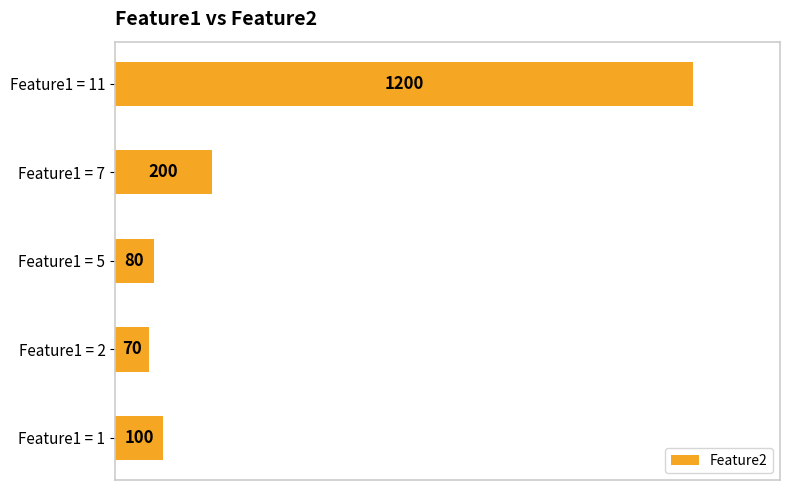

List the labels in order of value, smallest first.

Feature1 = 2, Feature1 = 5, Feature1 = 1, Feature1 = 7, Feature1 = 11